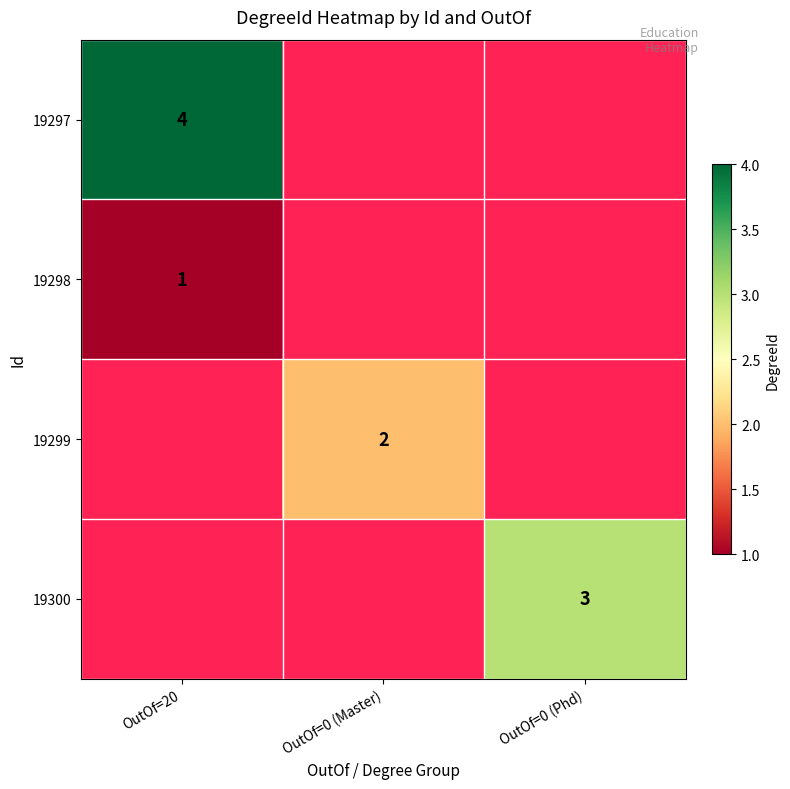

True or false: 19298 has a value of 1 at OutOf=20.

True